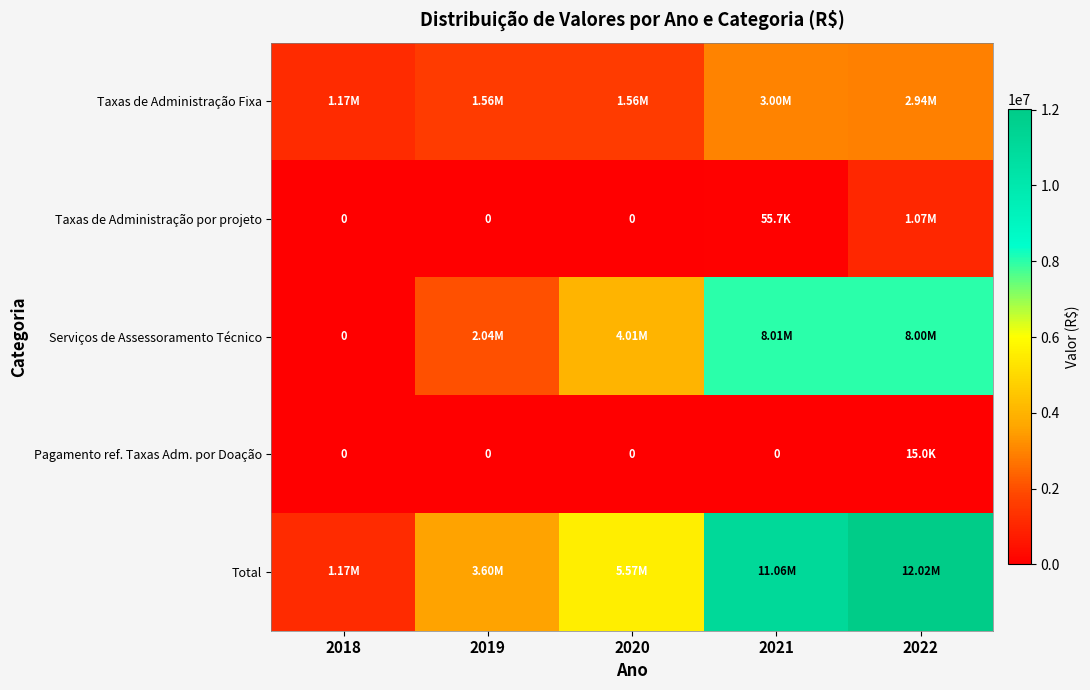

Which has a higher value, 2018 or 2020?

2020